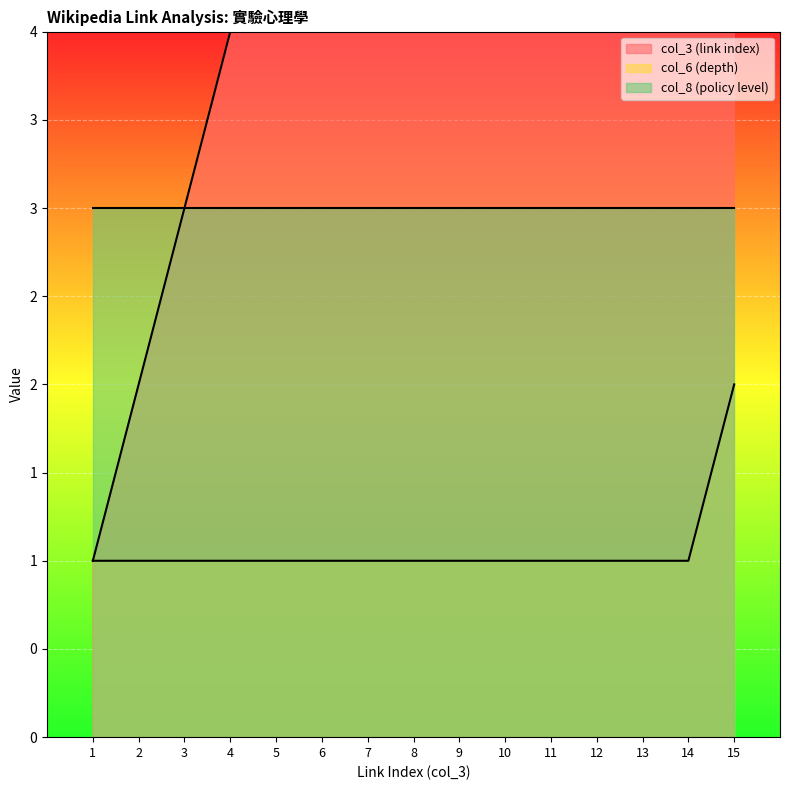

Is it true that col_6 (depth) equals 0 at 5?

False